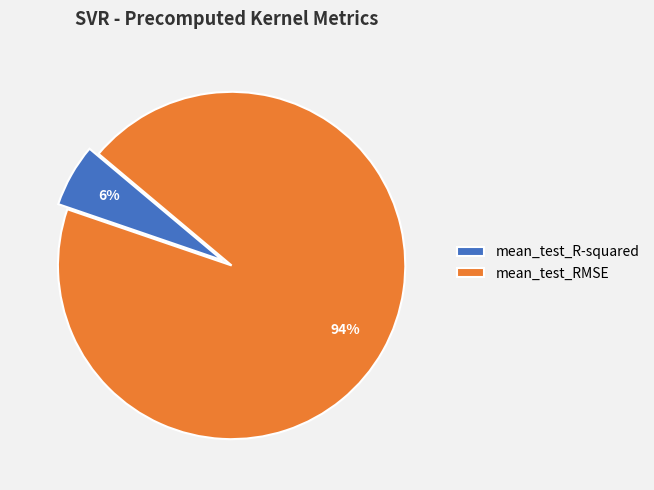

Does mean_test_R-squared account for over 50% of the chart?

No